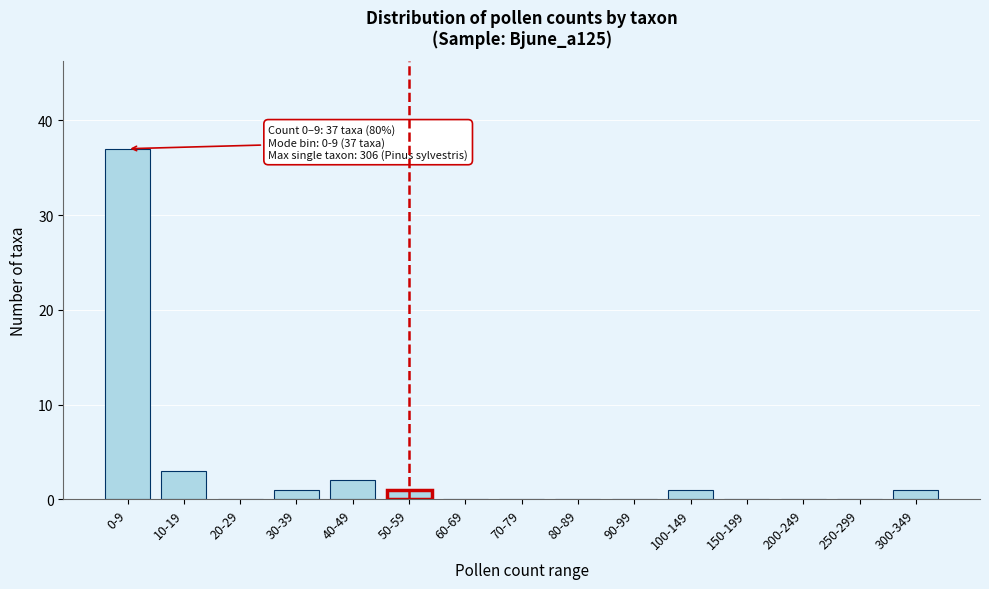

Reading left to right, list all the values displayed in this chart.

0-9=37	10-19=3	20-29=0	30-39=1	40-49=2	50-59=1	60-69=0	70-79=0	80-89=0	90-99=0	100-149=1	150-199=0	200-249=0	250-299=0	300-349=1